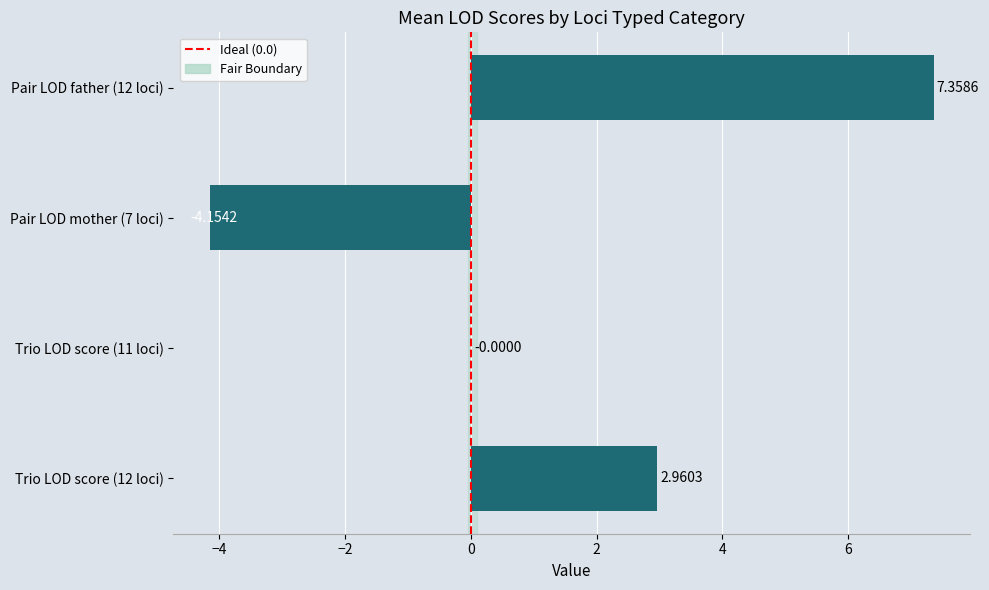

What is the change in value from Trio LOD score (12 loci) to Pair LOD mother (7 loci)?

-7.1